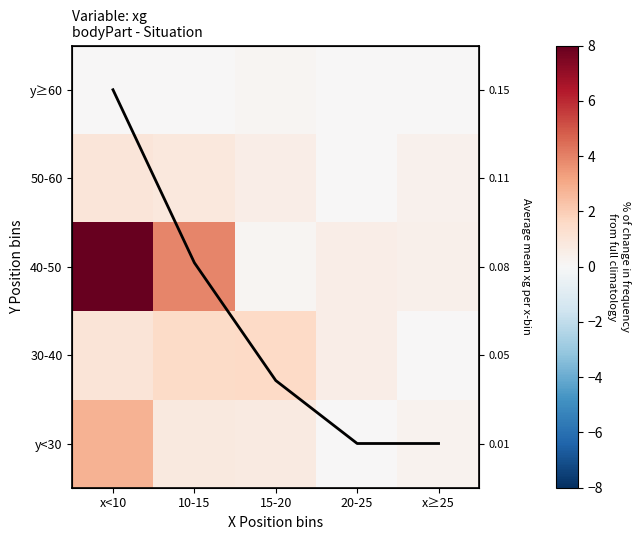

Is it true that y<30 equals 1.7 at 20-25?

False